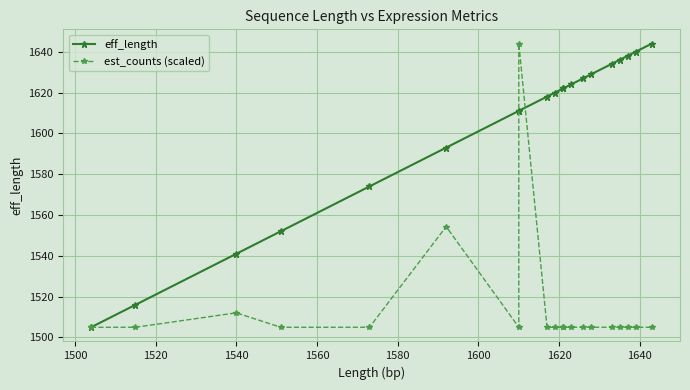

Reading left to right, what are all the values shown in this chart?

eff_length: 1505.0	1516.0	1541.0	1552.0	1574.0	1593.0	1611.0	1611.0	1618.0	1620.0	1622.0	1622.0	1624.0	1627.0	1629.0	1634.0	1636.0	1638.0	1640.0	1644.0
est_counts (scaled): 1505.0	1505.0	1512.1	1505.0	1505.0	1554.3	1505.0	1644.0	1505.0	1505.0	1505.0	1505.0	1505.0	1505.0	1505.0	1505.0	1505.0	1505.0	1505.0	1505.0